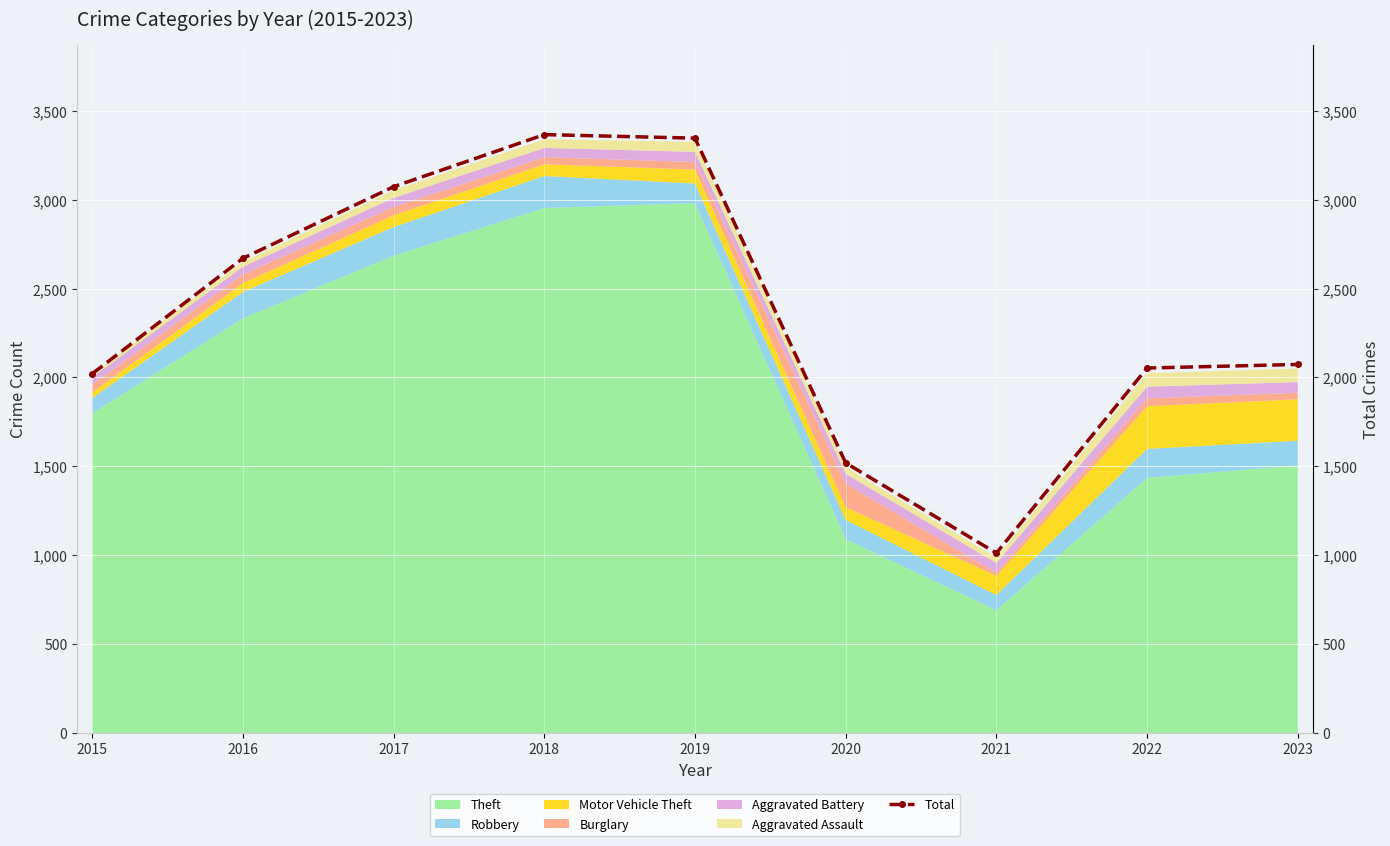

True or false: the data shows 1012 at 2021.

True